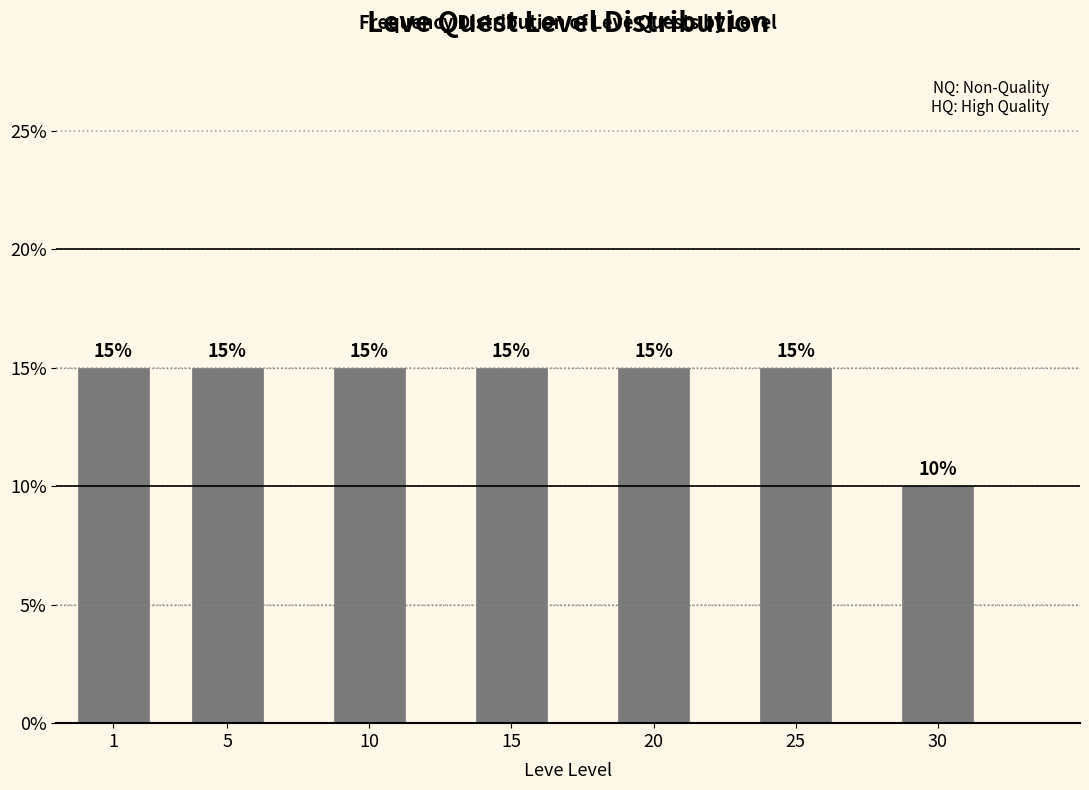

Reading right to left, list all the values displayed in this chart.

30=10	25=15	20=15	15=15	10=15	5=15	1=15